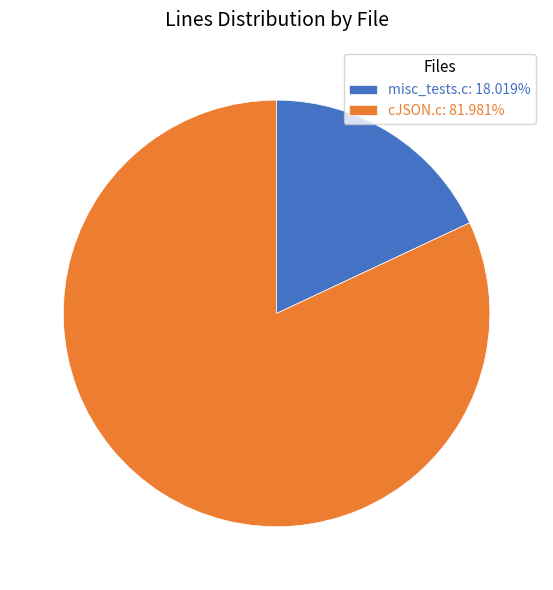

What is the ratio of the value at misc_tests.c to the value at cJSON.c?

0.2